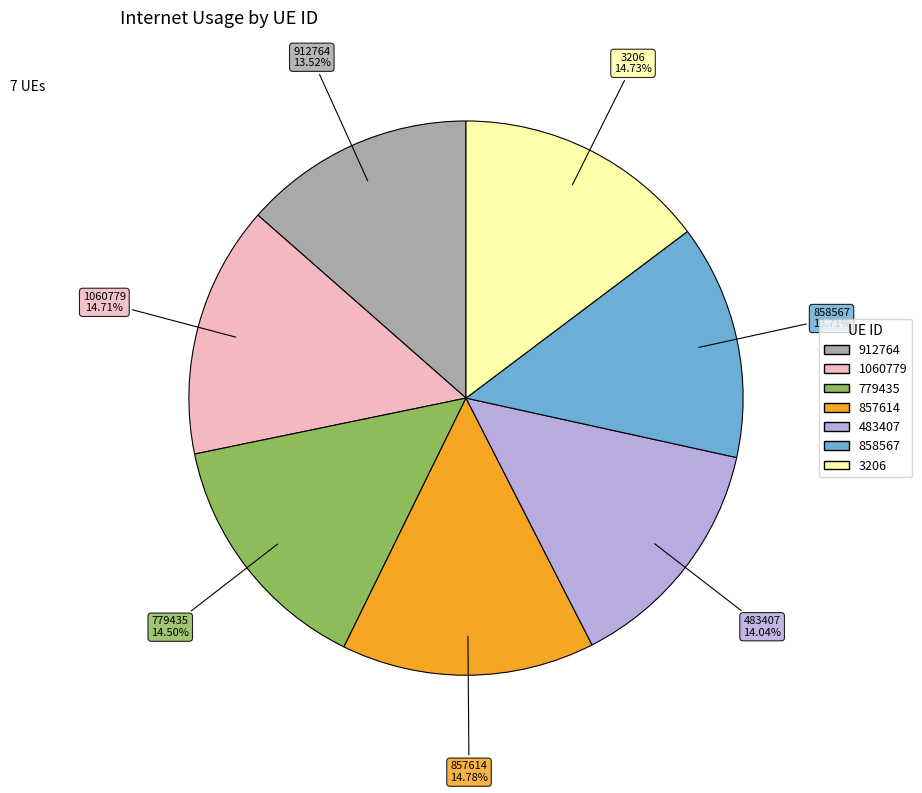

What percentage is the 912764 slice, to the nearest percent?

14%